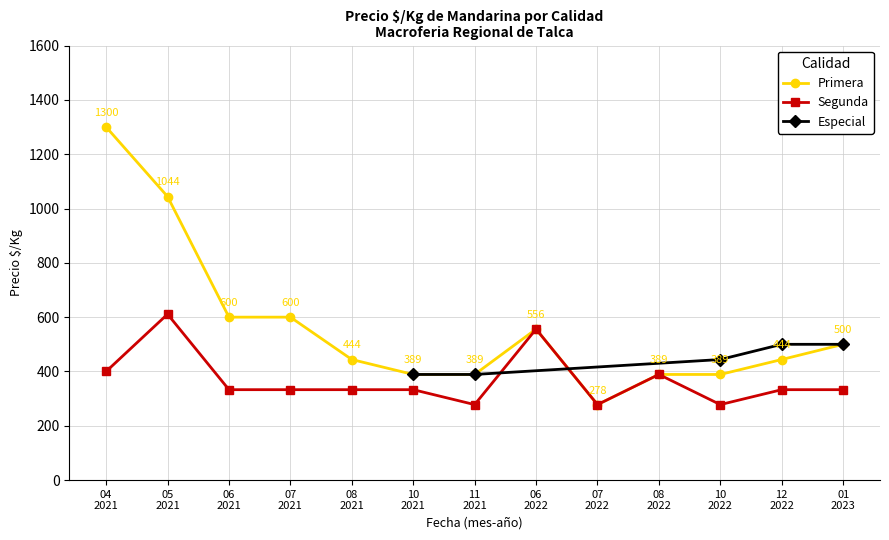

True or false: Precio maximo and Precio minimo cross at least once.

False